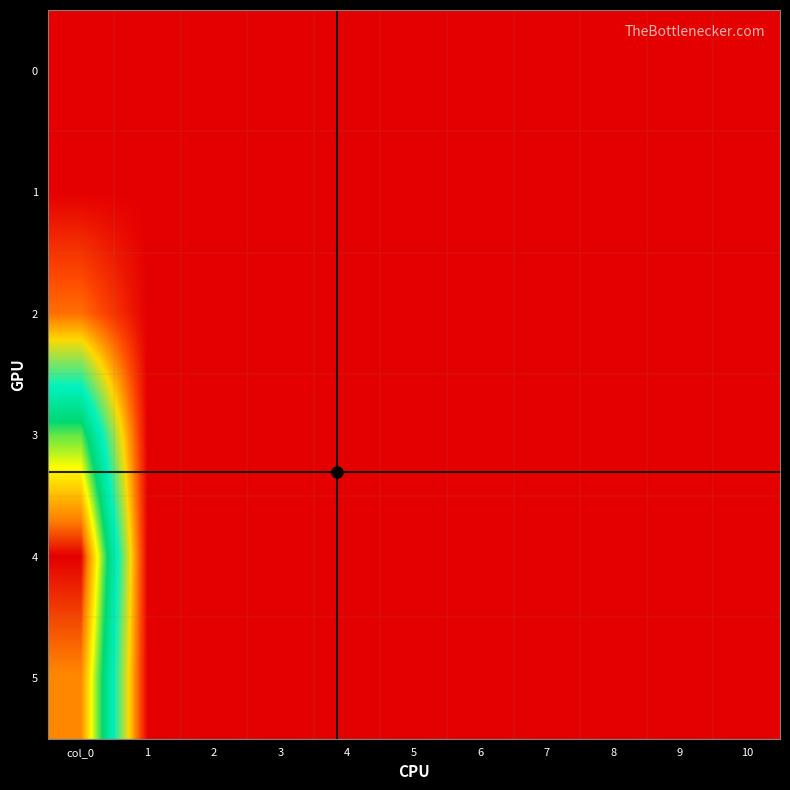

Reading left to right, what are all the values shown in this chart?

0: col_0=0.0	1=0.0	2=0.0	3=0.0	4=0.0	5=0.0	6=0.0	7=0.0	8=0.0	9=0.0	10=0.0
1: col_0=0.0	1=0.0	2=0.0	3=0.0	4=0.0	5=0.0	6=0.0	7=0.0	8=0.0	9=0.0	10=0.0
2: col_0=4.2	1=0.0	2=0.0	3=0.0	4=0.0	5=0.0	6=0.0	7=0.0	8=0.0	9=0.0	10=0.0
3: col_0=20.2	1=0.0	2=0.0	3=0.0	4=0.0	5=0.0	6=0.0	7=0.0	8=0.0	9=0.0	10=0.0
4: col_0=30.8	1=0.0	2=0.0	3=0.0	4=0.0	5=0.0	6=0.0	7=0.0	8=0.0	9=0.0	10=0.0
5: col_0=27.4	1=0.0	2=0.0	3=0.0	4=0.0	5=0.0	6=0.0	7=0.0	8=0.0	9=0.0	10=0.0